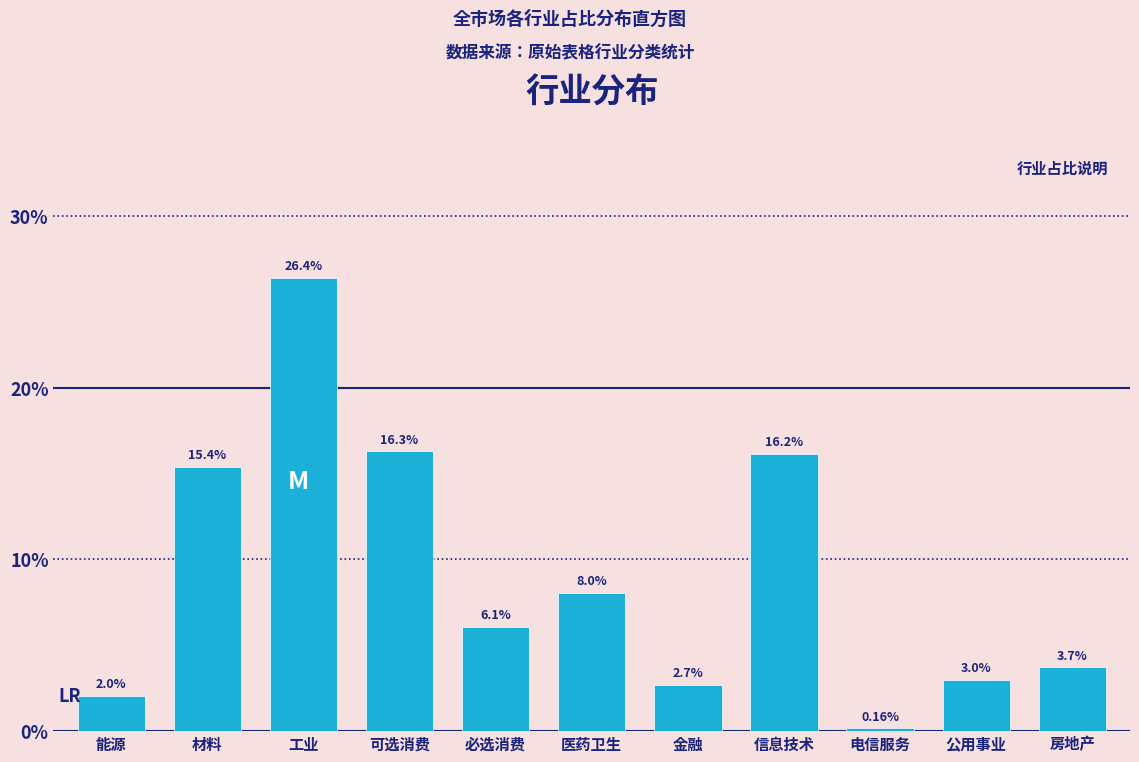

Rank the categories by value from lowest to highest.

电信服务, 能源, 金融, 公用事业, 房地产, 必选消费, 医药卫生, 材料, 信息技术, 可选消费, 工业